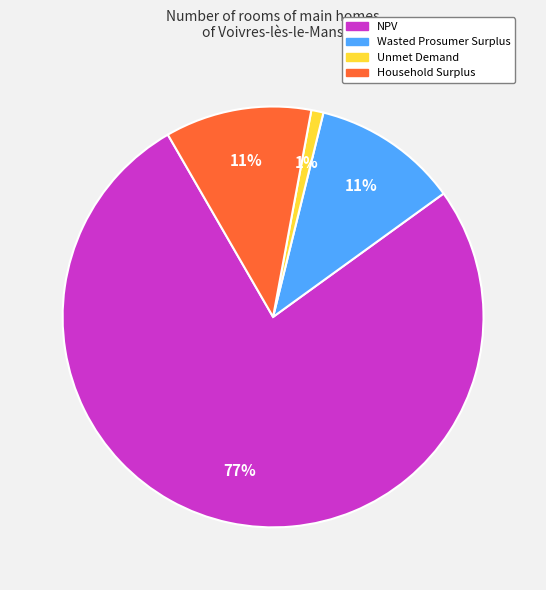

How many slices are in this pie chart?

4